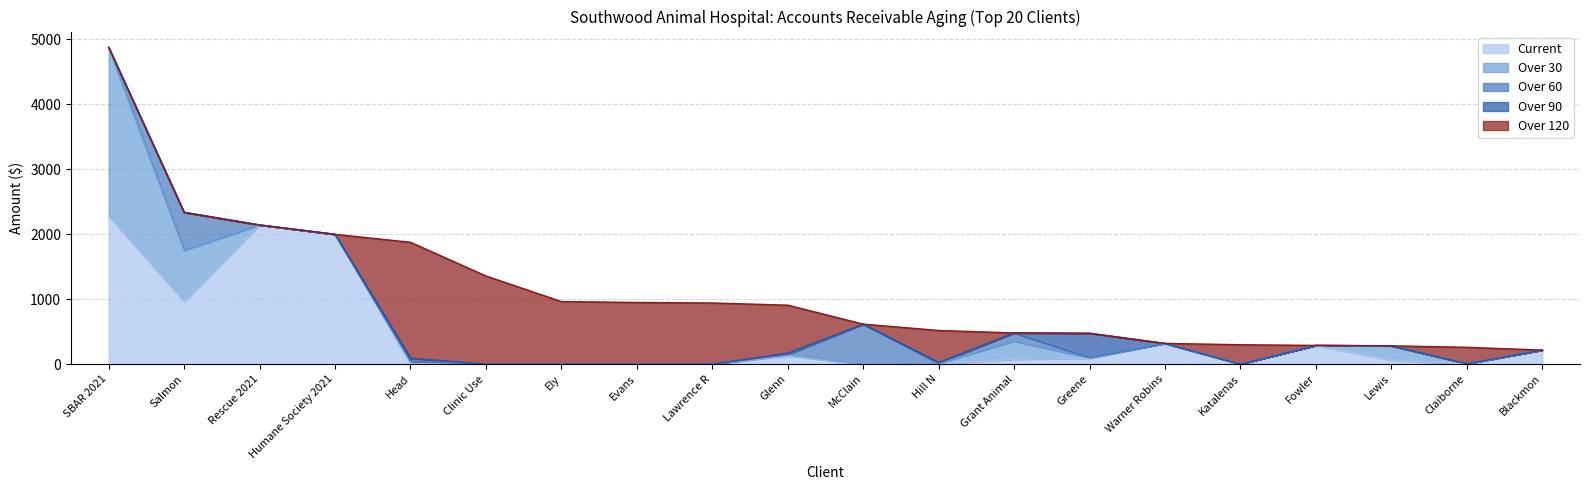

What is the difference between the maximum and minimum values in the Over 30 series?

2599.9